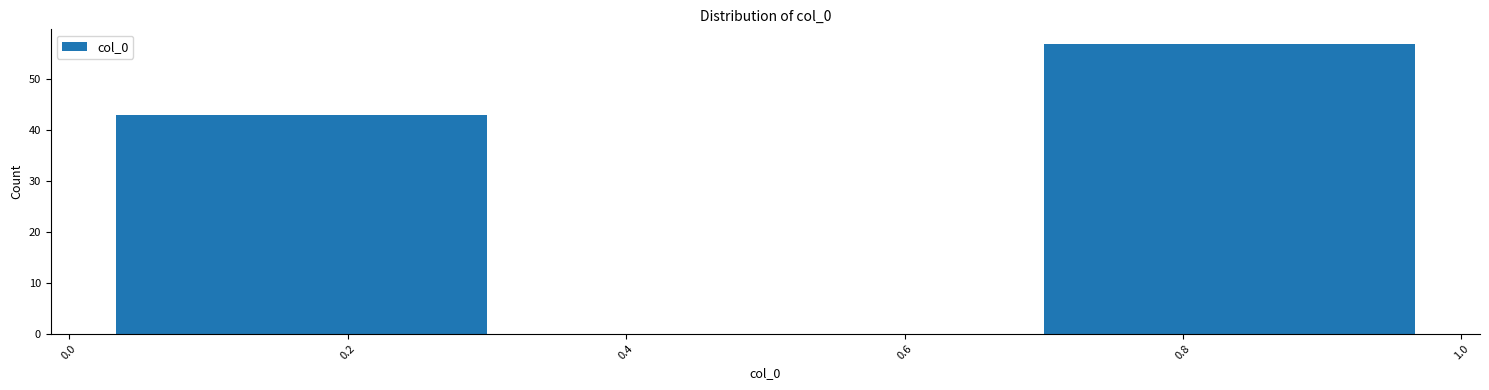

Reading left to right, transcribe this chart: for each bar, give the range it covers on the x-axis and its height. Neither the bar edges nor the heights are printed on the chart, so give them approximately, as read against the axes.

0.00 to 0.34: 43
0.34 to 0.66: 0
0.66 to 1.00: 57